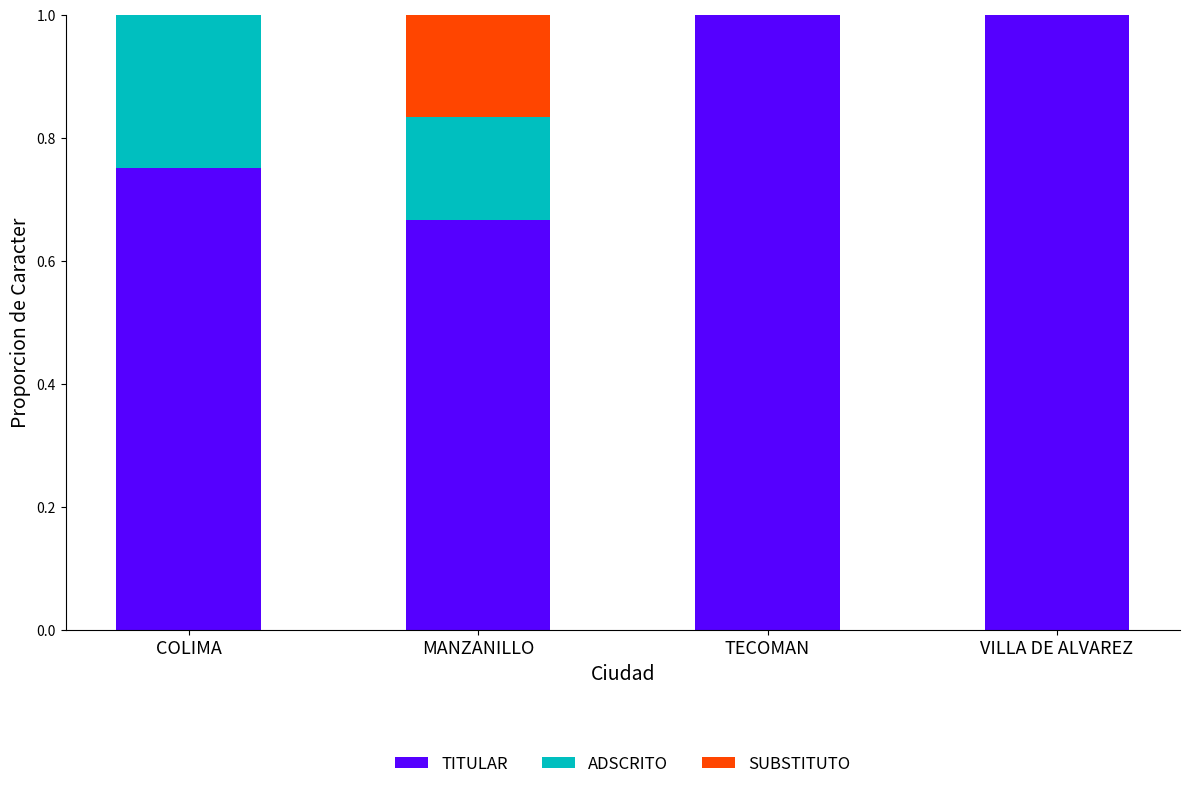

The TITULAR series shows 1.0 at VILLA DE ALVAREZ. True or false?

True